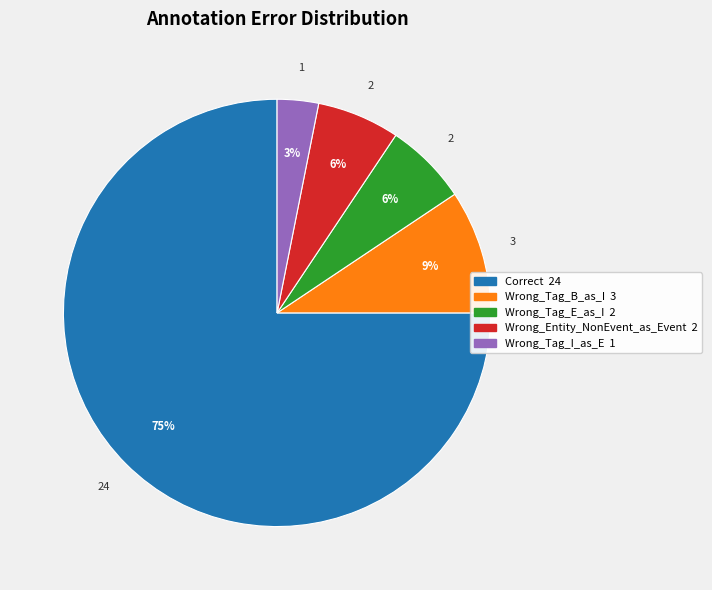

Count the number of slices in the pie.

5